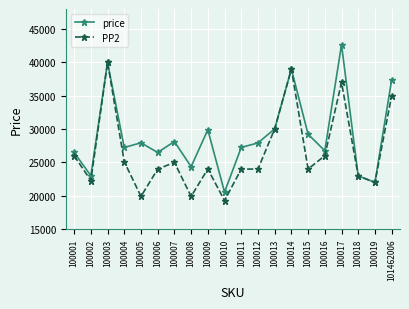

How many lines are shown in the chart?

2